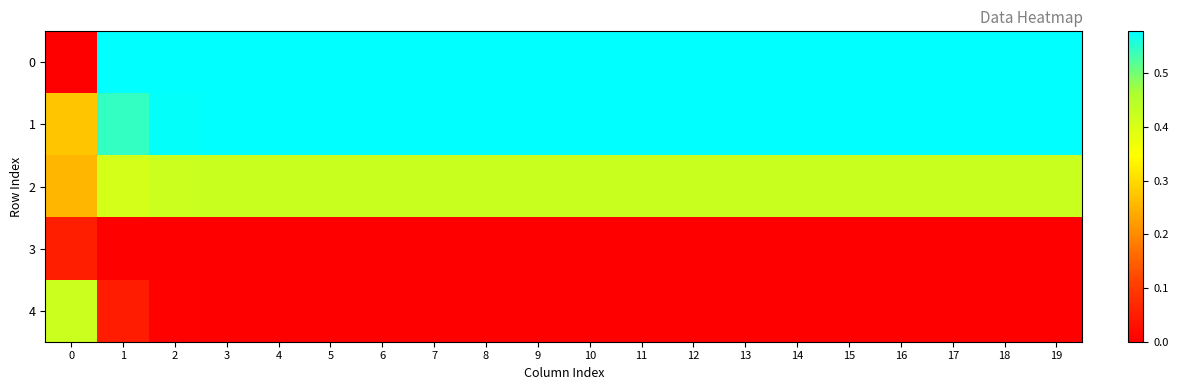

What is the spread (max minus min) of values at 13?

130.0